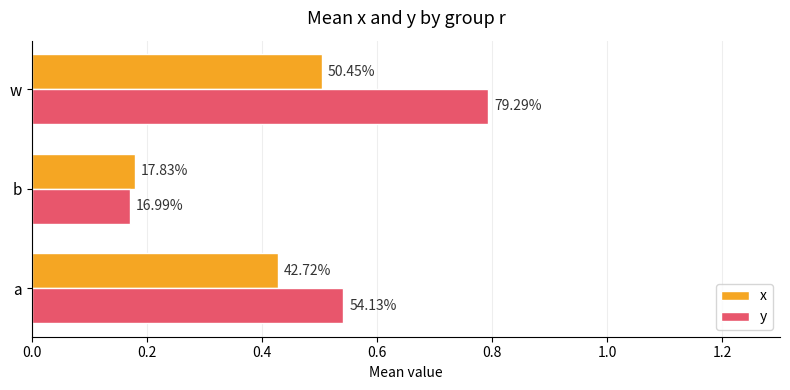

What are all the series names shown in the legend?

x, y